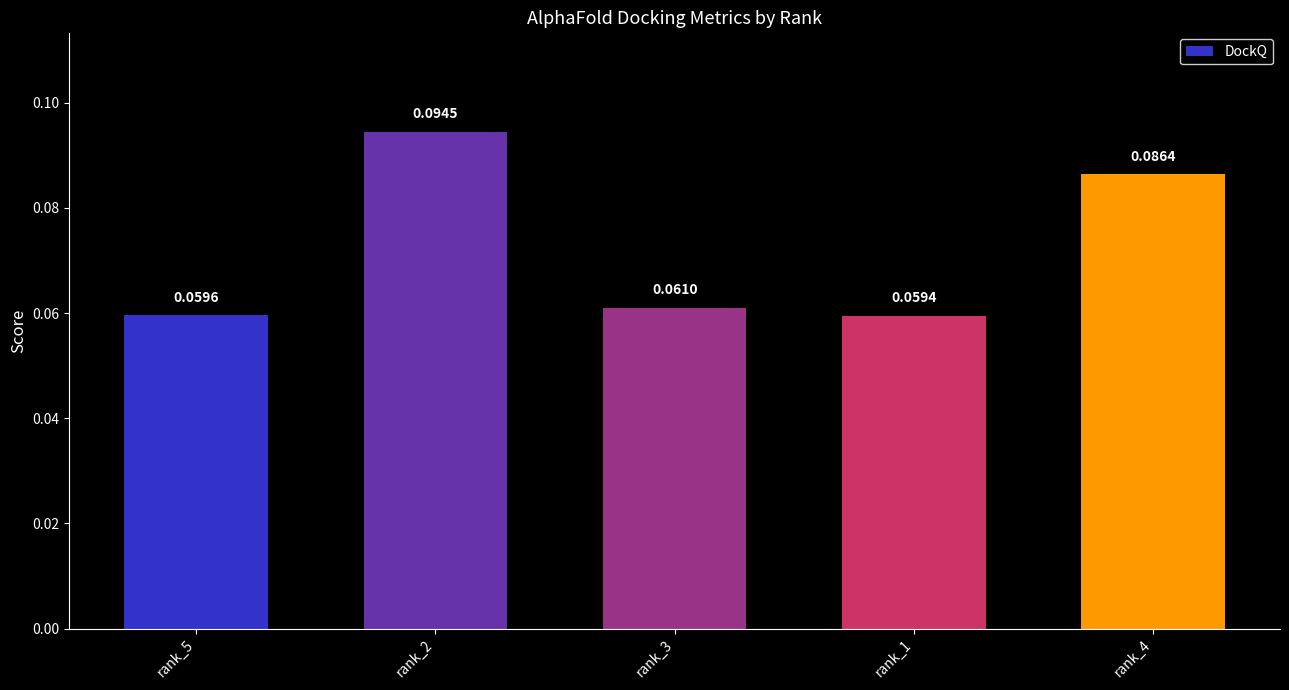

List the labels in order of value, smallest first.

rank_1, rank_5, rank_3, rank_4, rank_2